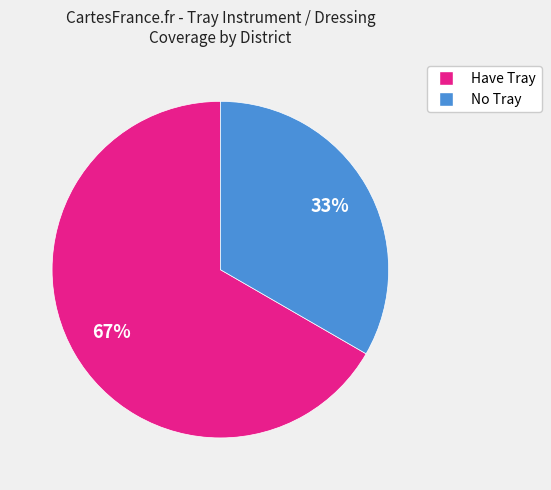

To the nearest percent, what is the average slice percentage?

50%